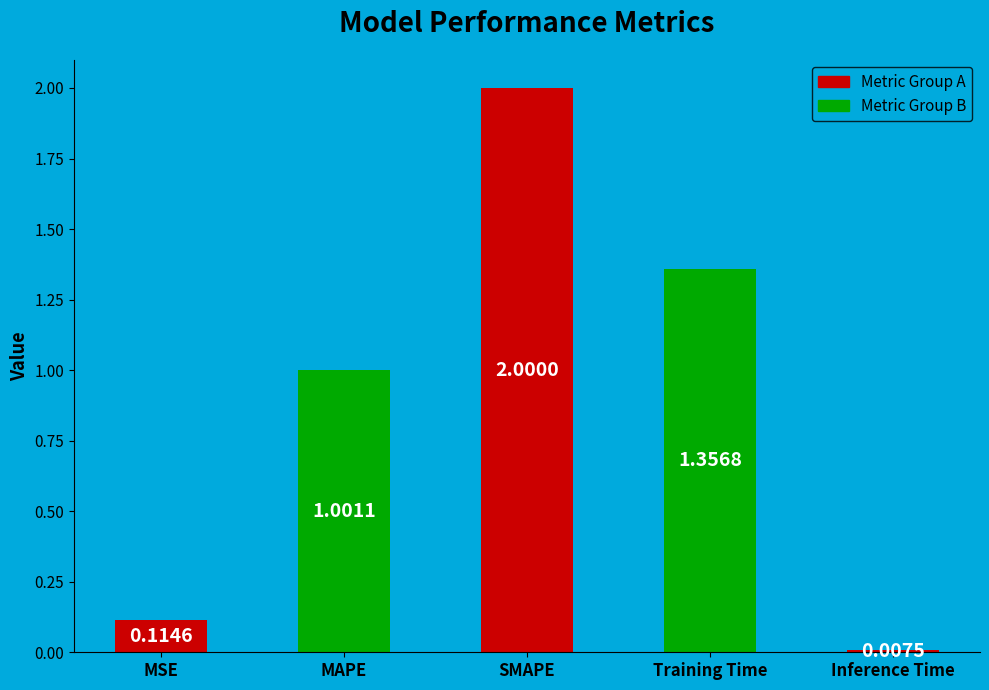

Which label corresponds to the largest value in the chart?

SMAPE